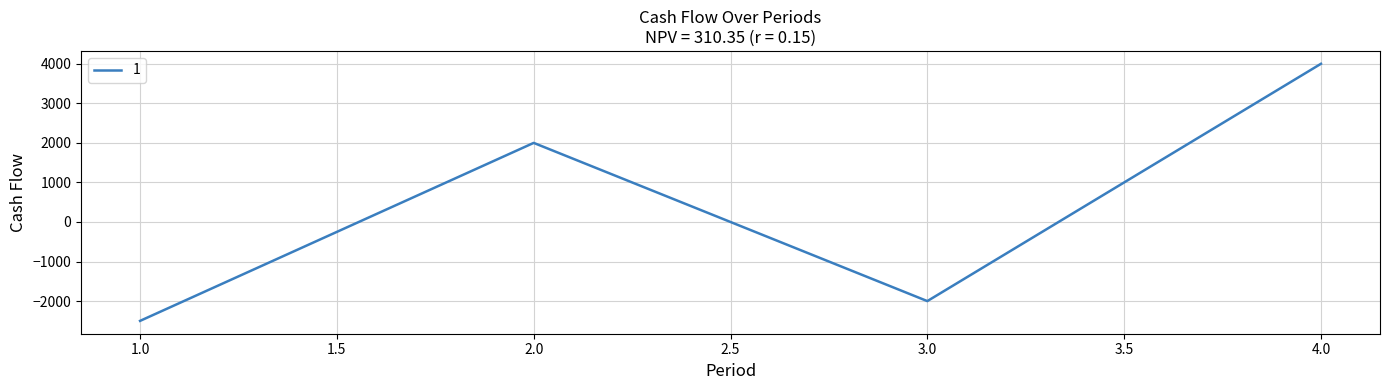

Which label corresponds to the largest value in the chart?

4.0